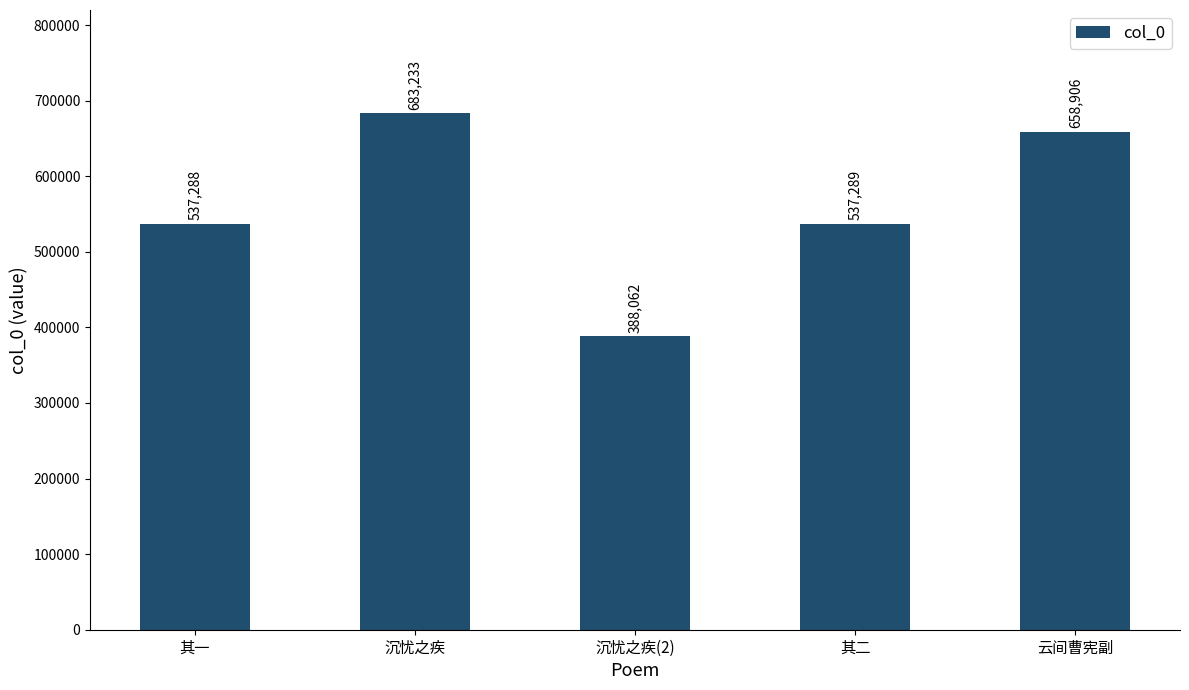

The value at 沉忧之疾 is 453942. True or false?

False